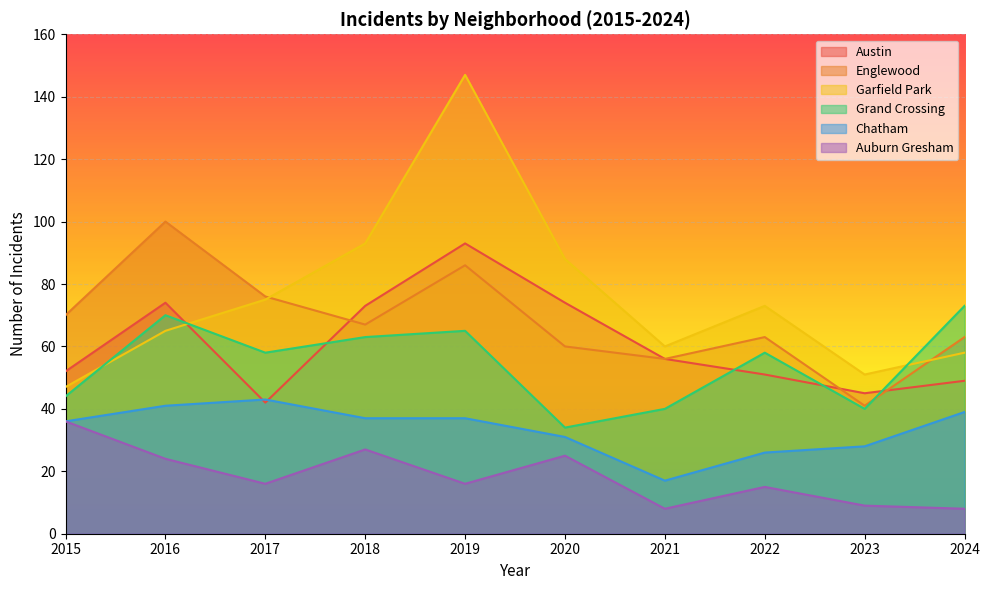

In Grand Crossing, how many points are lower than both neighbors (excluding endpoints)?

3